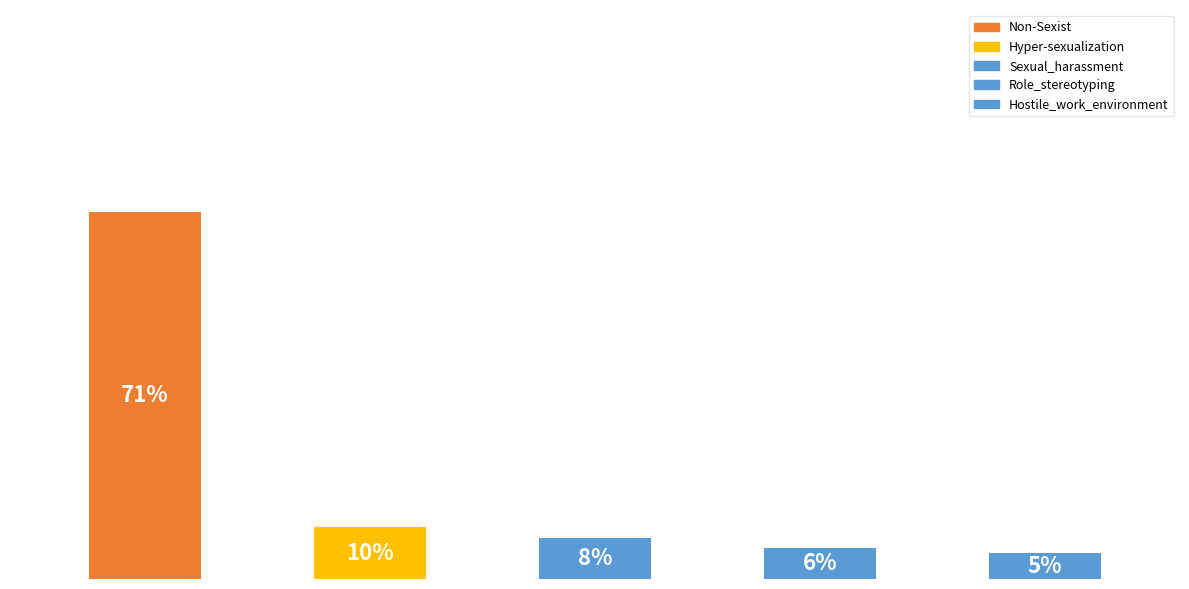

What is the change in value from Non-Sexist to Sexual_harassment?

-63